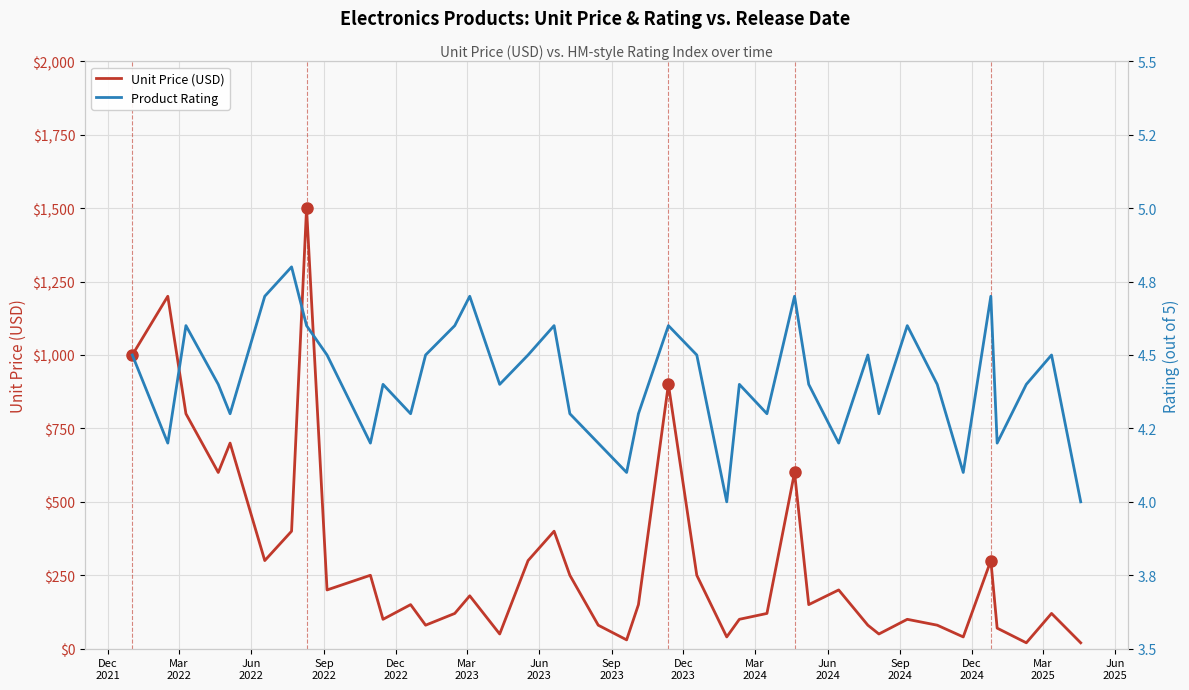

Reading right to left, list all the values displayed in this chart.

Unit Price (USD): 20.0	120.0	20.0	70.0	300.0	40.0	80.0	100.0	50.0	80.0	200.0	150.0	600.0	120.0	100.0	40.0	250.0	900.0	150.0	30.0	80.0	250.0	400.0	300.0	50.0	180.0	120.0	80.0	150.0	100.0	250.0	200.0	1500.0	400.0	300.0	700.0	600.0	800.0	1200.0	1000.0
Product Rating: 4.0	4.5	4.4	4.2	4.7	4.1	4.4	4.6	4.3	4.5	4.2	4.4	4.7	4.3	4.4	4.0	4.5	4.6	4.3	4.1	4.2	4.3	4.6	4.5	4.4	4.7	4.6	4.5	4.3	4.4	4.2	4.5	4.6	4.8	4.7	4.3	4.4	4.6	4.2	4.5